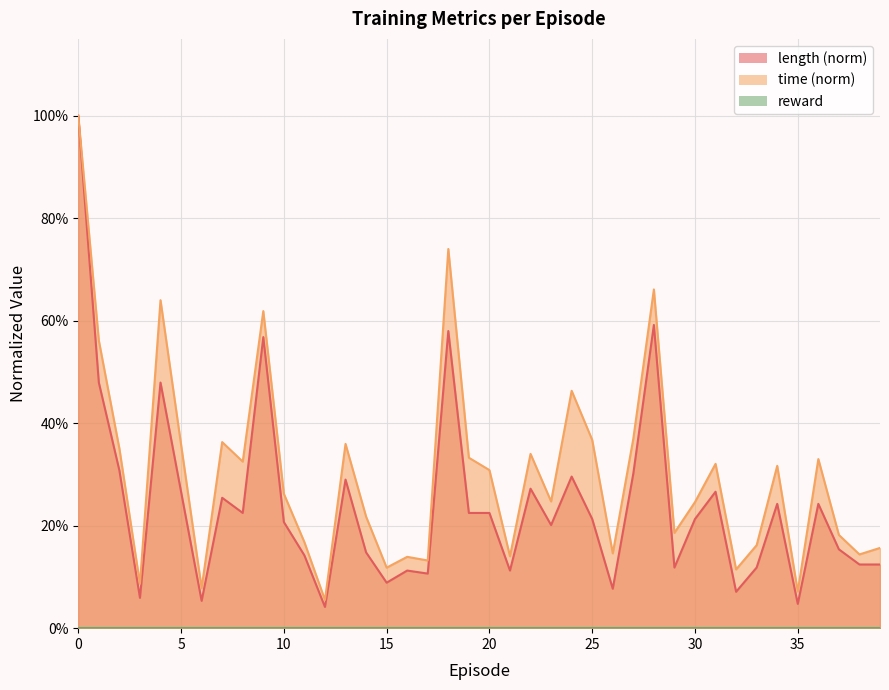

The length series shows 0.3 at 31. True or false?

True